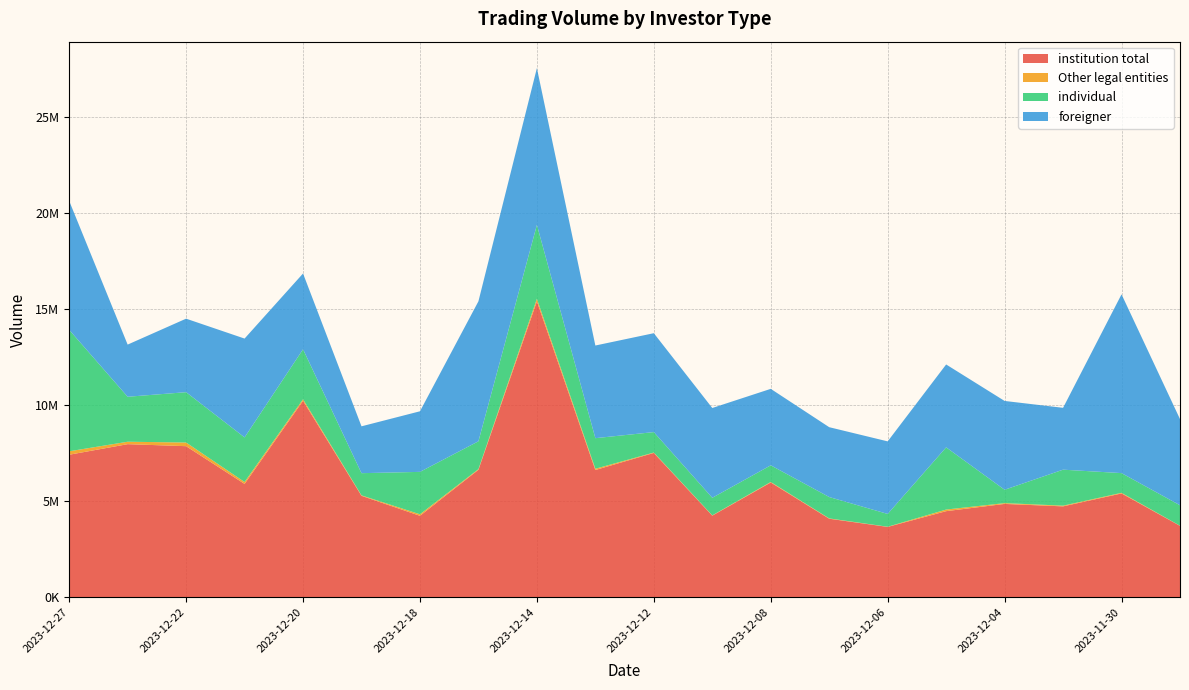

Reading left to right, extract all data points from this chart.

institution total: 2023-12-27=7427100	2023-12-26=7977874	2023-12-22=7872827	2023-12-21=5907461	2023-12-20=10237723	2023-12-19=5286665	2023-12-18=4245291	2023-12-15=6643643	2023-12-14=15416894	2023-12-13=6631399	2023-12-12=7520293	2023-12-11=4254012	2023-12-08=5981363	2023-12-07=4093444	2023-12-06=3666981	2023-12-05=4487703	2023-12-04=4865027	2023-12-01=4737279	2023-11-30=5410570	2023-11-29=3722523
Other legal entities: 2023-12-27=179581	2023-12-26=126313	2023-12-22=191278	2023-12-21=99614	2023-12-20=80411	2023-12-19=24364	2023-12-18=79095	2023-12-15=33282	2023-12-14=136724	2023-12-13=65736	2023-12-12=21790	2023-12-11=14070	2023-12-08=26637	2023-12-07=16743	2023-12-06=8968	2023-12-05=83950	2023-12-04=40820	2023-12-01=36982	2023-11-30=32527	2023-11-29=5957
individual: 2023-12-27=6326993	2023-12-26=2343012	2023-12-22=2621866	2023-12-21=2322948	2023-12-20=2603258	2023-12-19=1155751	2023-12-18=2209680	2023-12-15=1450821	2023-12-14=3847301	2023-12-13=1592857	2023-12-12=1064685	2023-12-11=916373	2023-12-08=867524	2023-12-07=1113437	2023-12-06=666866	2023-12-05=3240013	2023-12-04=696695	2023-12-01=1874851	2023-11-30=1027009	2023-11-29=1065667
foreigner: 2023-12-27=6717368	2023-12-26=2717710	2023-12-22=3829637	2023-12-21=5148743	2023-12-20=3948764	2023-12-19=2440852	2023-12-18=3156485	2023-12-15=7292069	2023-12-14=8166674	2023-12-13=4826774	2023-12-12=5151878	2023-12-11=4677505	2023-12-08=3983939	2023-12-07=3638393	2023-12-06=3780272	2023-12-05=4318016	2023-12-04=4626725	2023-12-01=3222172	2023-11-30=9313608	2023-11-29=4489786